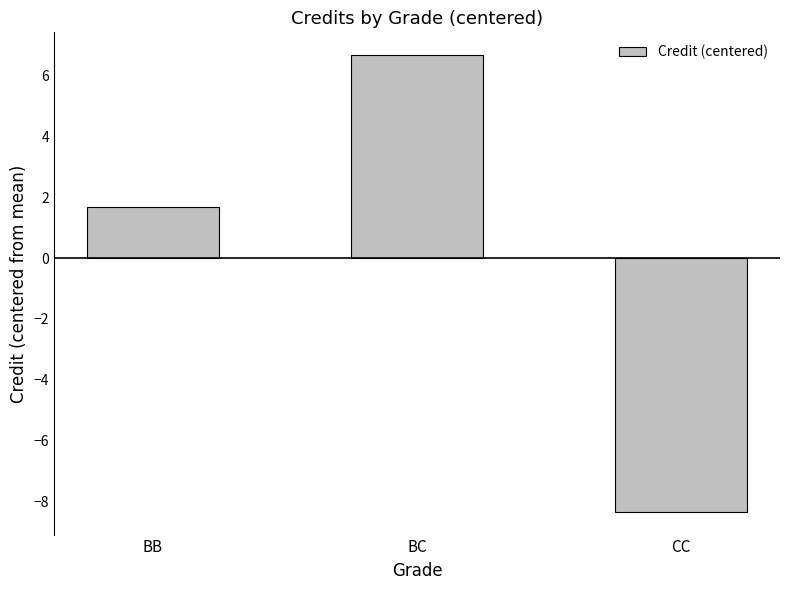

Which has a higher value, CC or BC?

BC